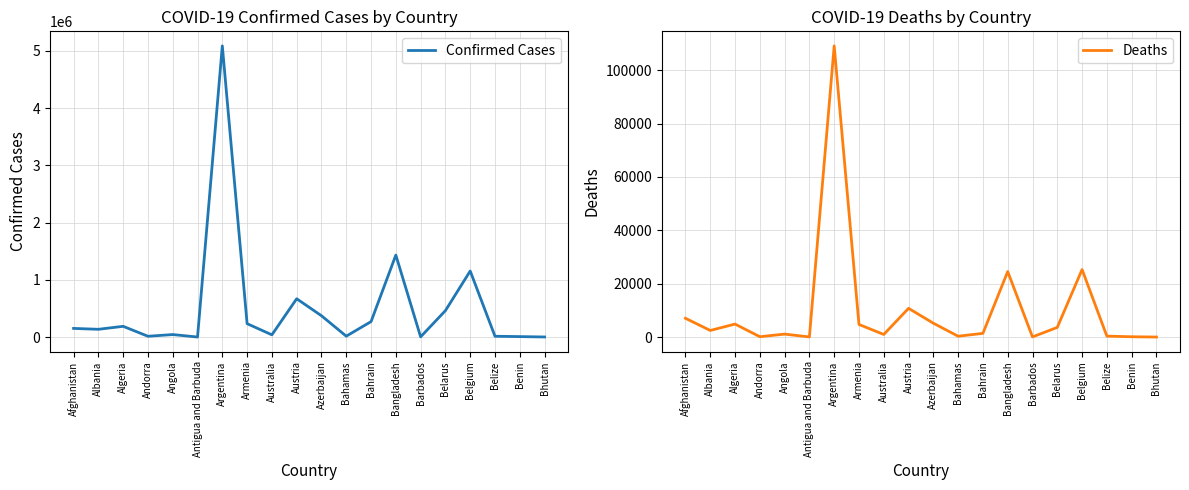

True or false: Deaths has a value of 31 at Benin.

False